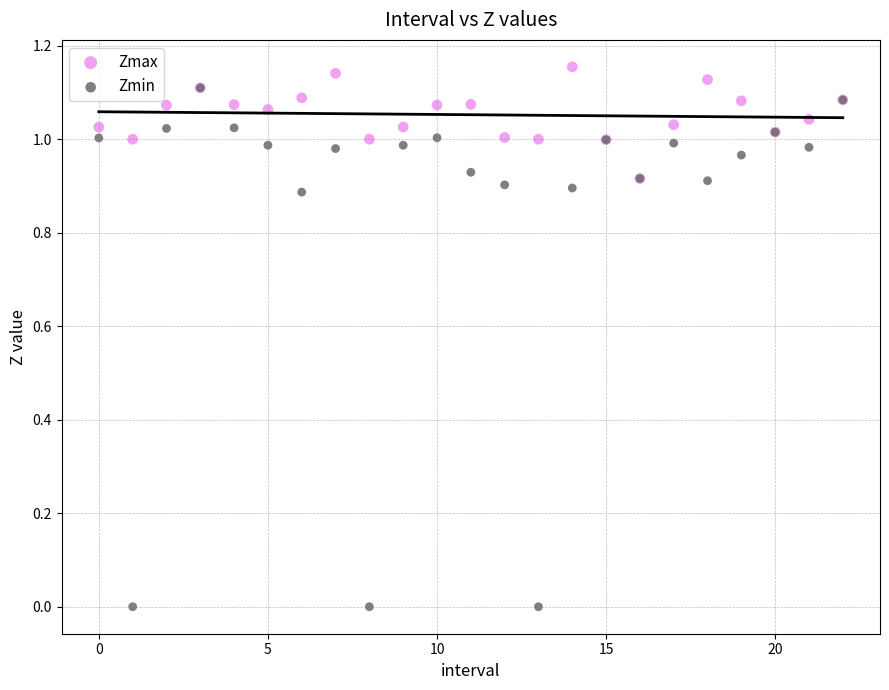

Which series reaches the minimum Y coordinate?

Zmin